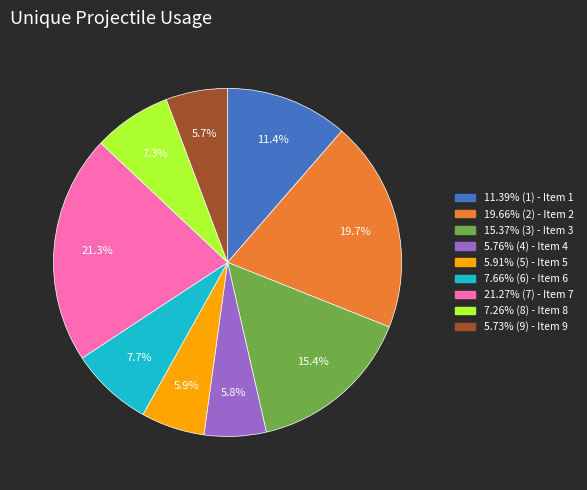

Is there any slice that represents more than half of the pie?

No